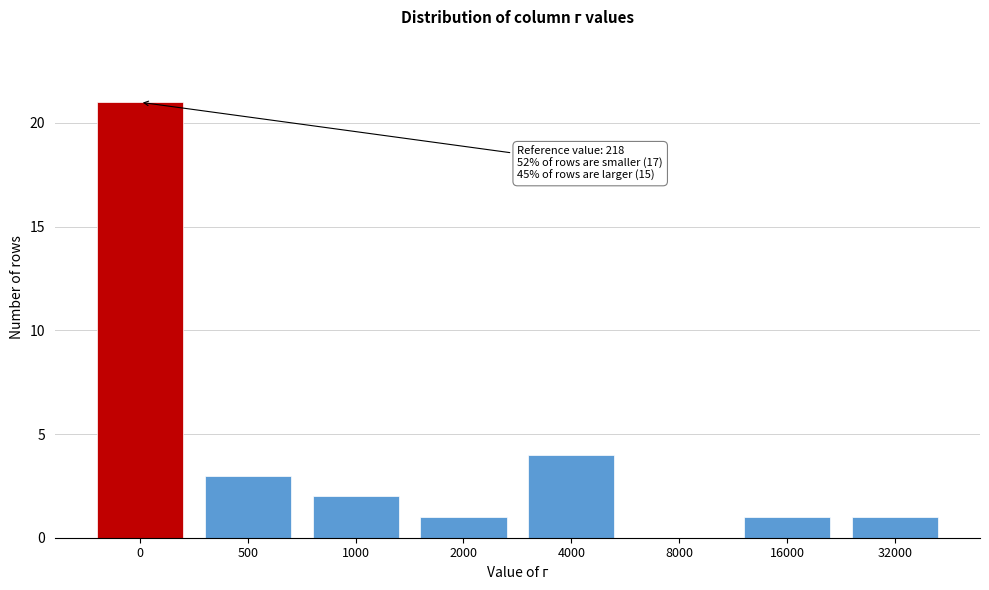

Reading left to right, transcribe all the data shown in this chart.

0=21	500=3	1000=2	2000=1	4000=4	8000=0	16000=1	32000=1